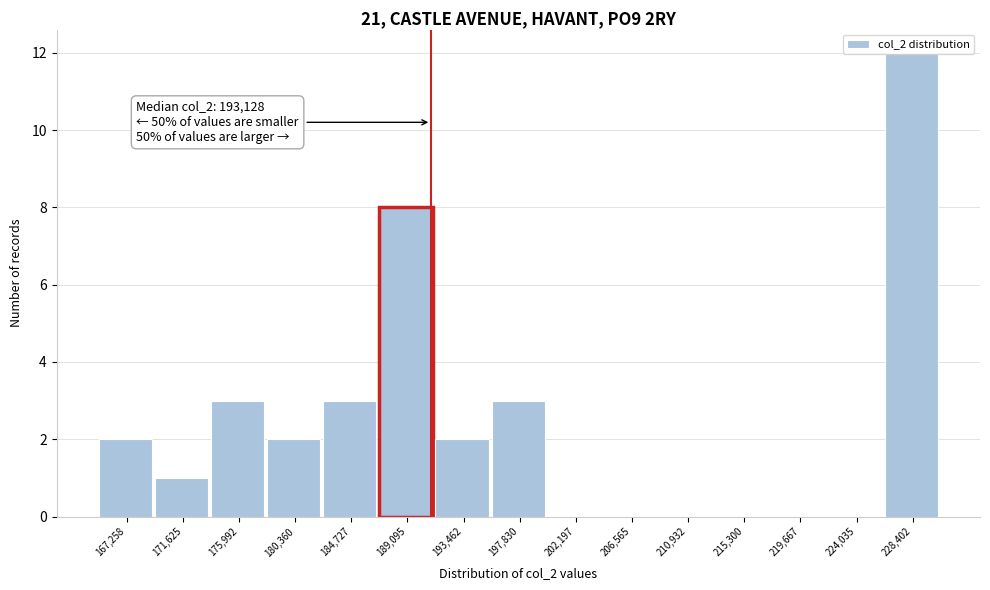

Where is the data nearest to the value 6?

189,095